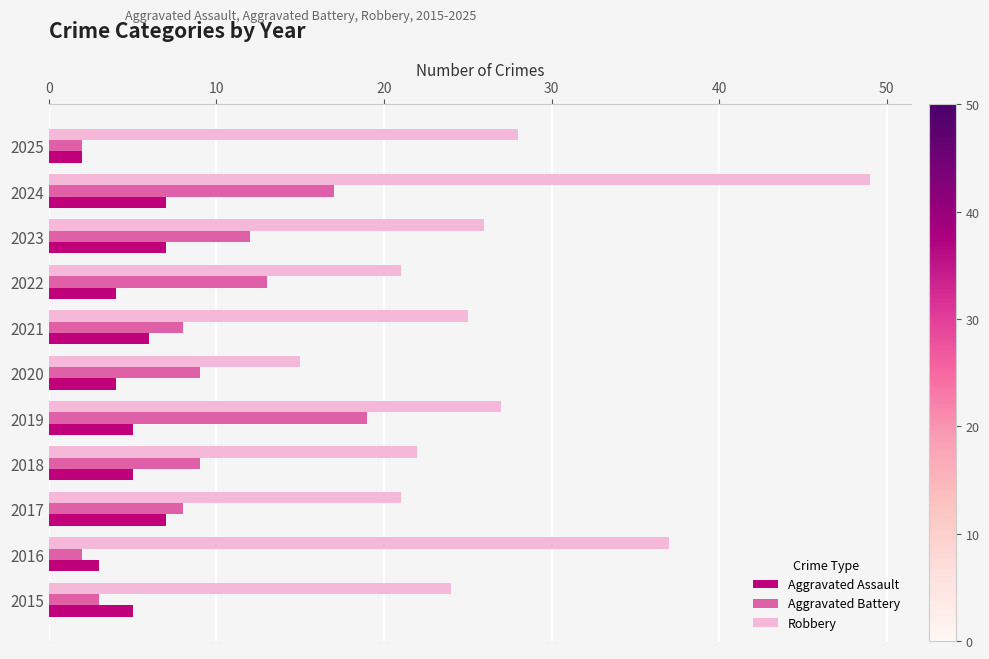

How many data points in Robbery are less than 25?

5